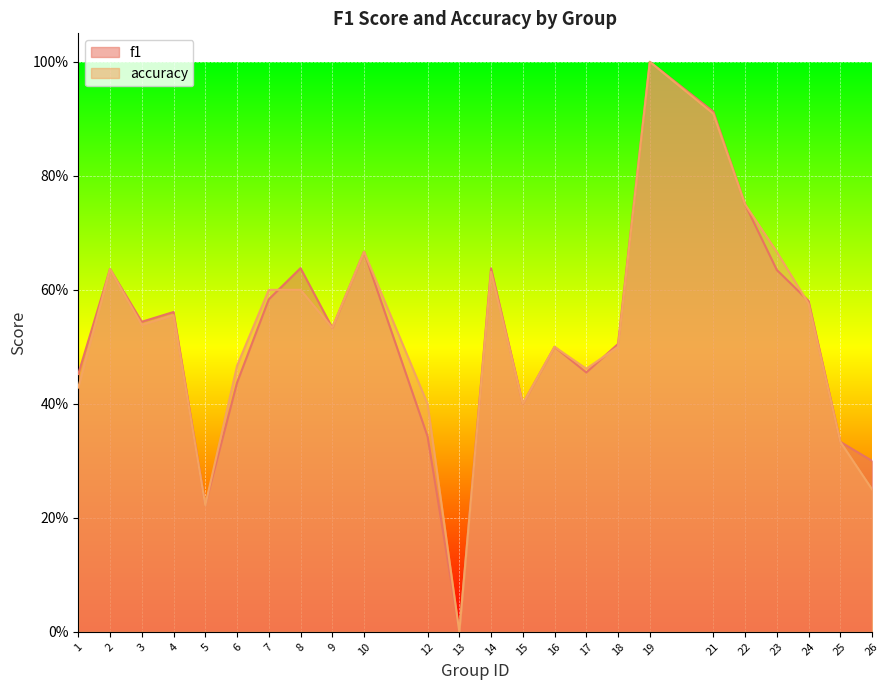

In accuracy, how many points are lower than both neighbors (excluding endpoints)?

6